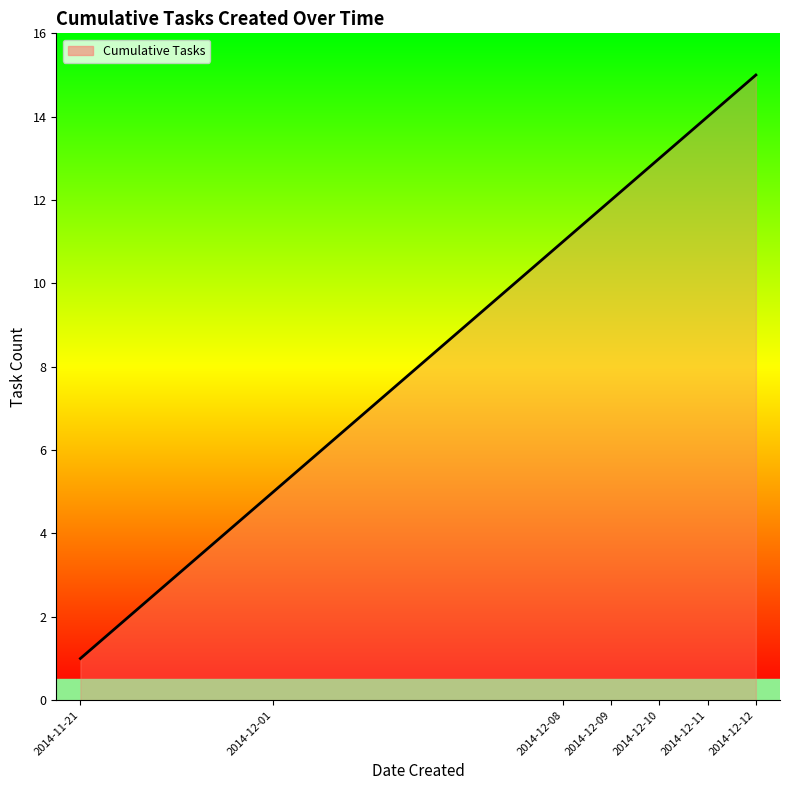

What is the maximum value shown in the chart?

15